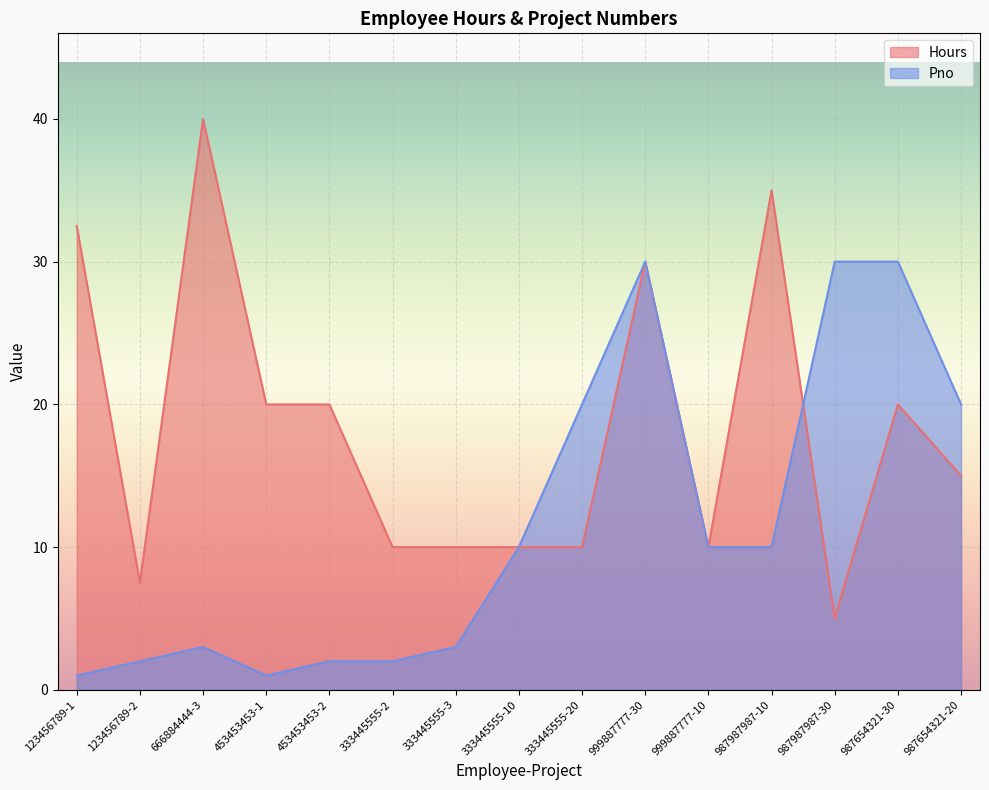

Where is the first local minimum for Hours?

123456789-2